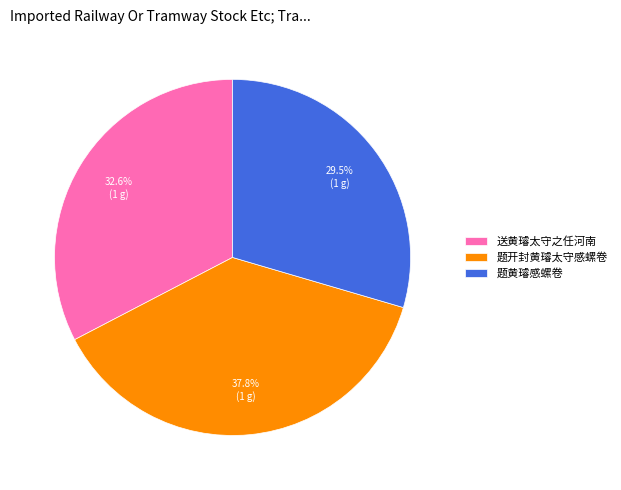

What percentage is the 题开封黄璿太守感螺卷 slice, to the nearest percent?

38%